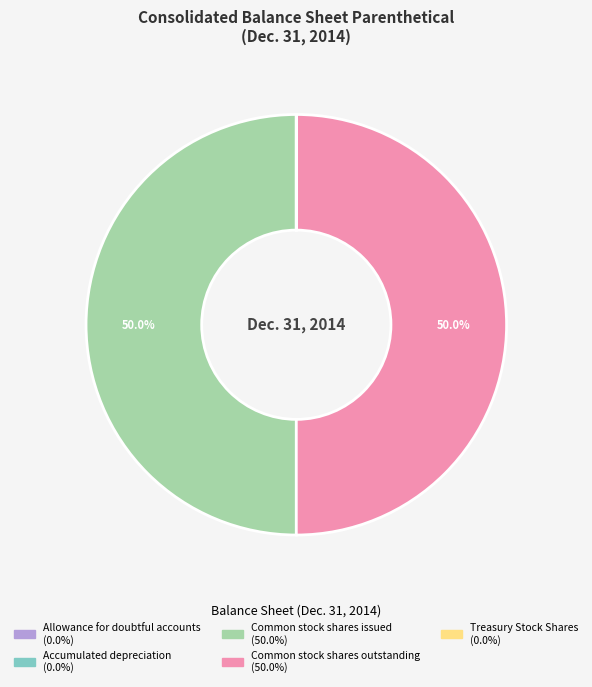

To the nearest percent, what is the difference between the largest and smallest slice percentages?

50%